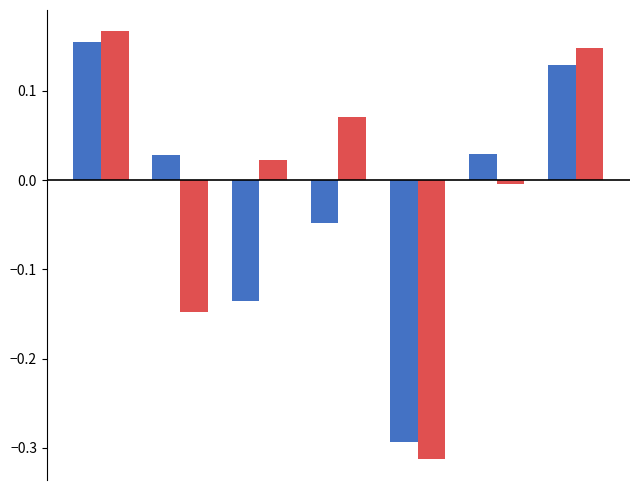

How many distinct data groups are displayed?

2